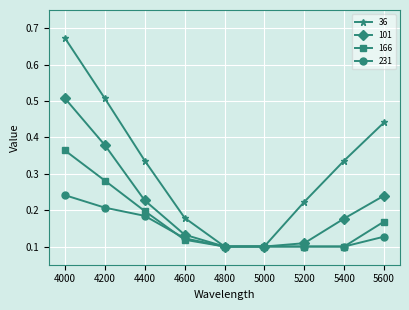

List the series in order of their overall mean, highest first.

36, 101, 166, 231